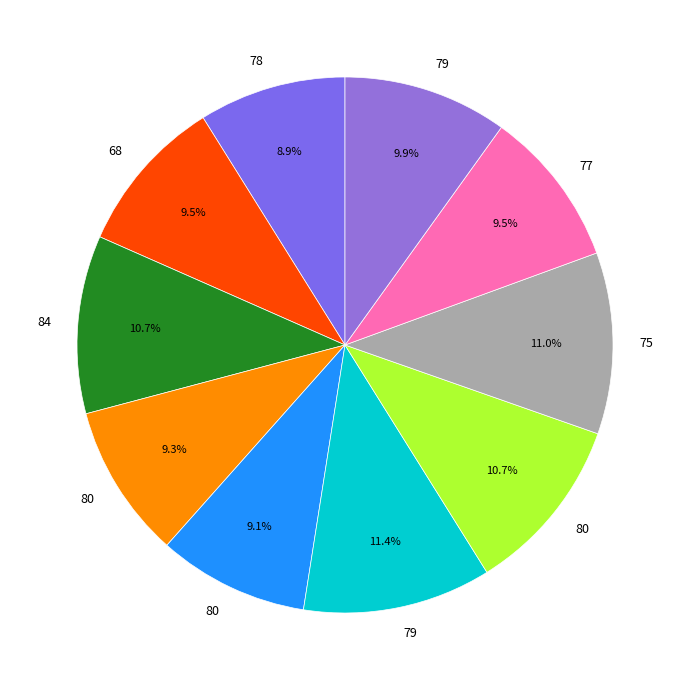

To the nearest percent, what is the average slice percentage?

10%